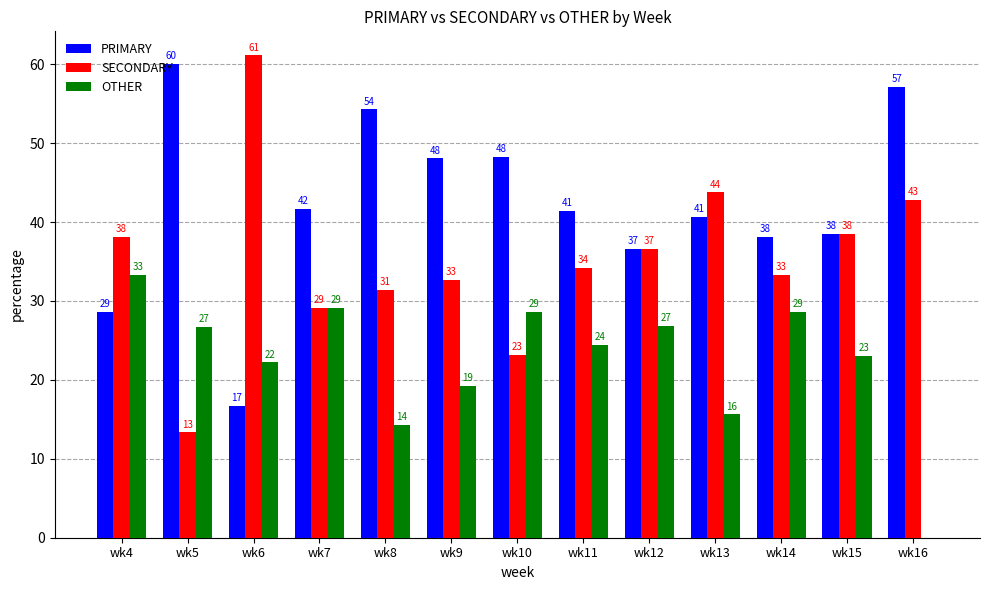

What is the difference between the maximum and second lowest values in the OTHER series?

19.0